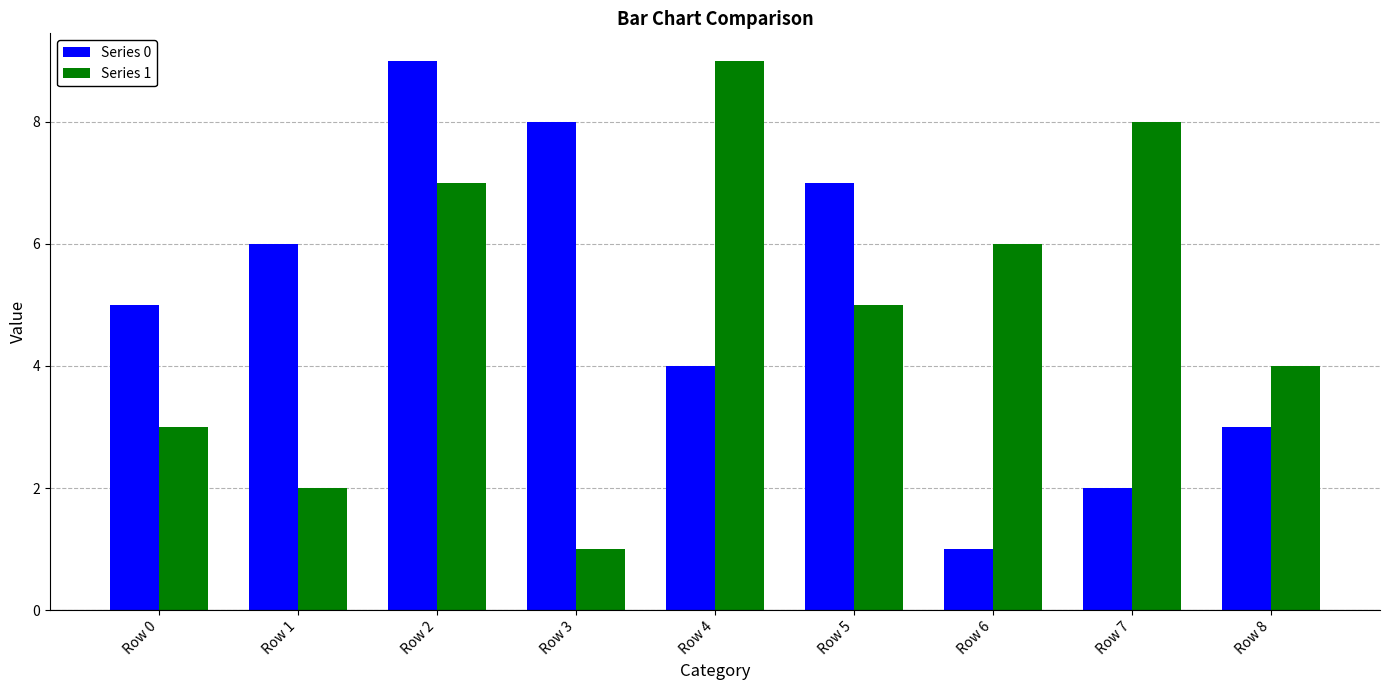

Is it true that Series 1 equals 3 at Row 0?

True